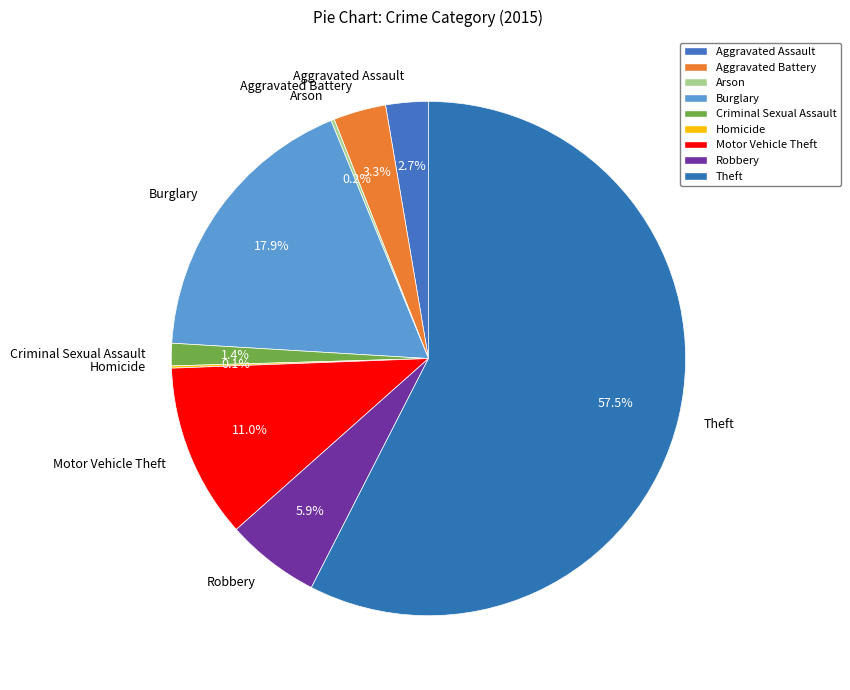

Is it true that Robbery is 6% of the pie?

True